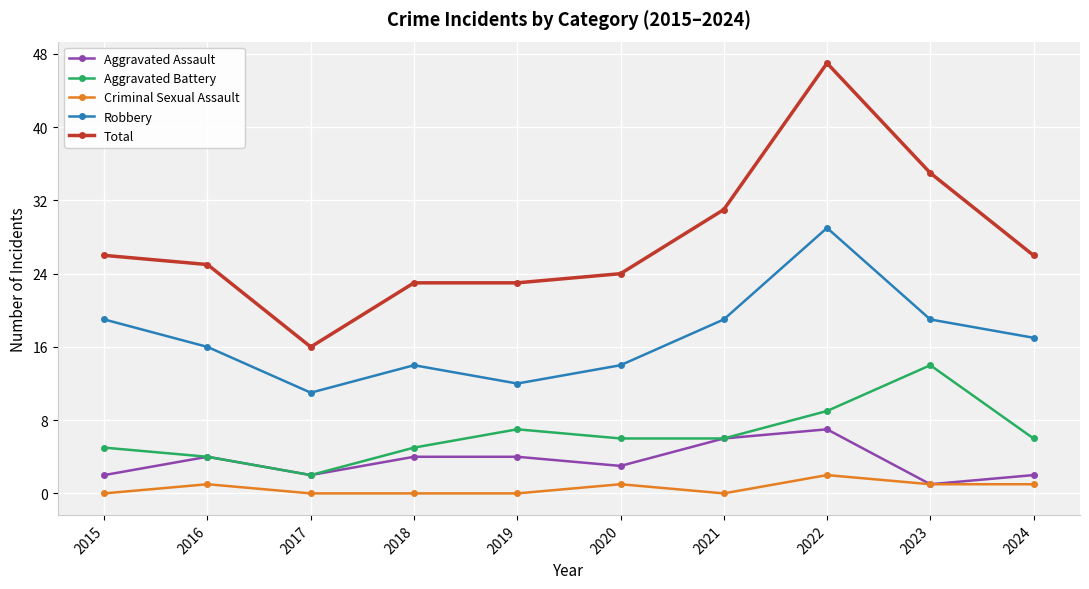

Is it true that Aggravated Assault equals 2 at 2017?

True